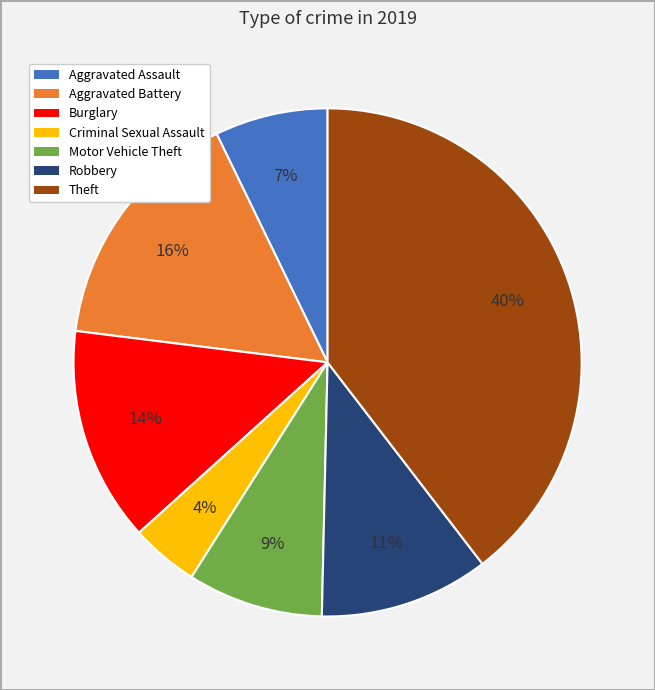

Is there a majority slice in this chart?

No